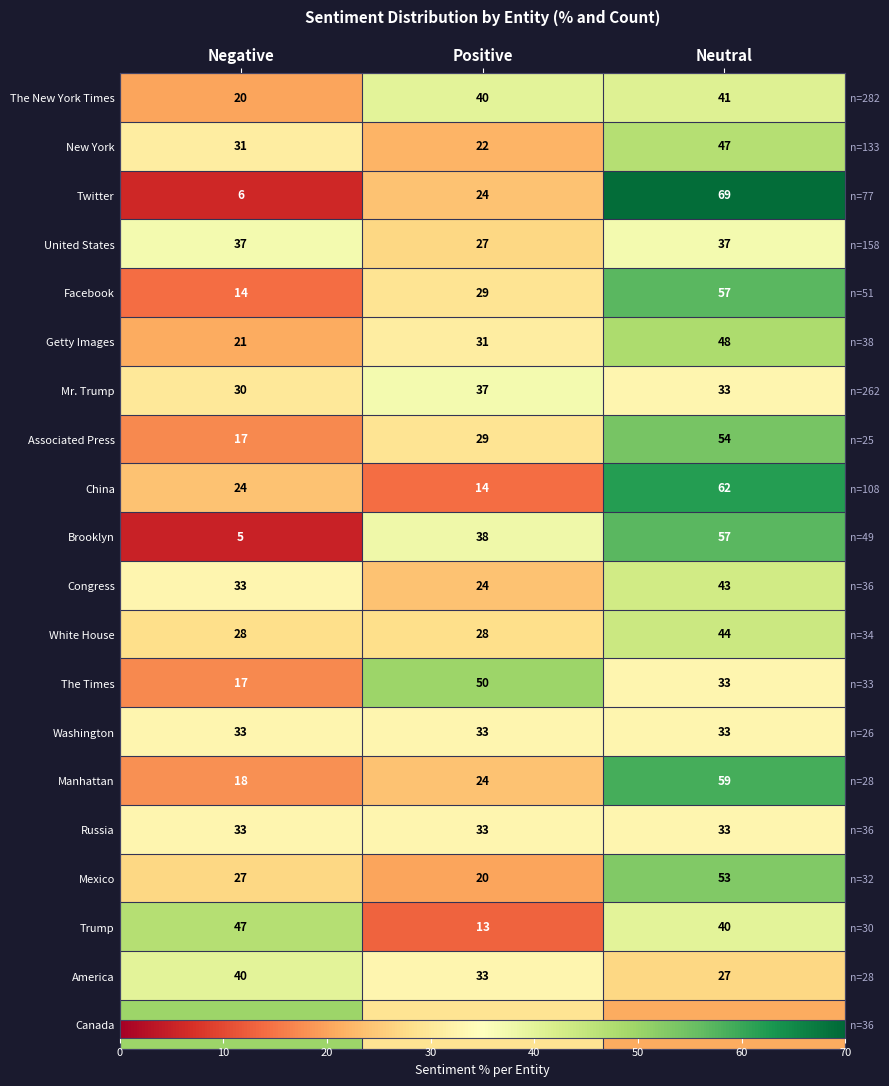

Which series changed the most between Negative and Neutral?

Twitter